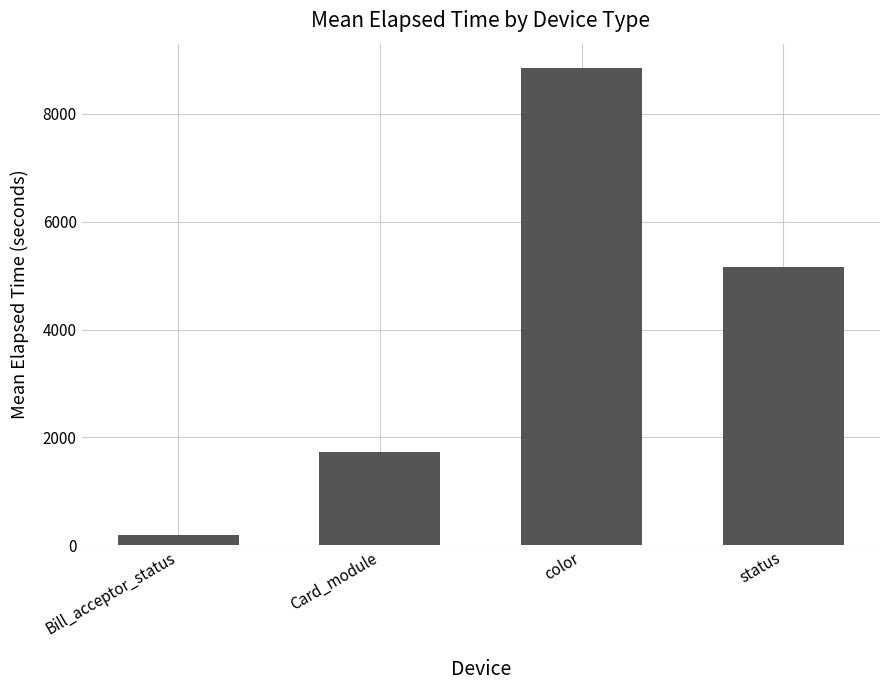

True or false: the data shows 11675.9 at color.

False